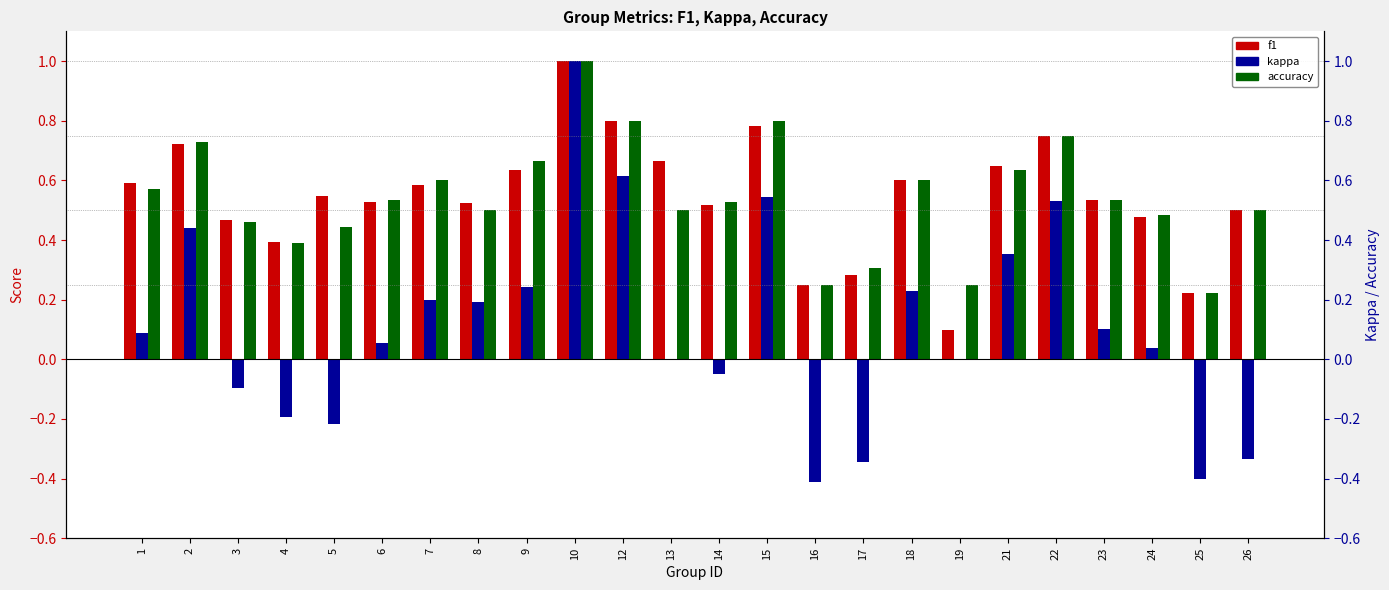

What is the total value across all series at 4?

0.6